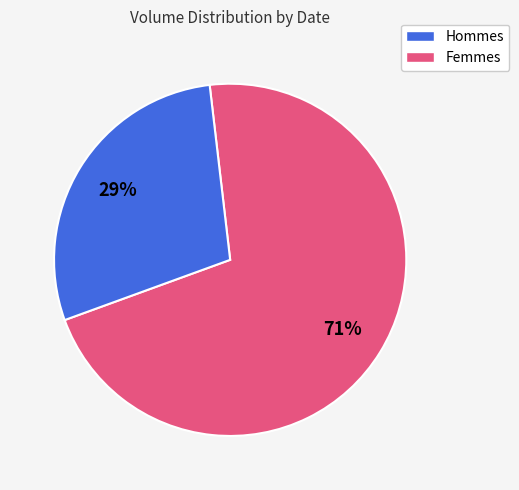

To the nearest percent, what is the average slice percentage?

50%